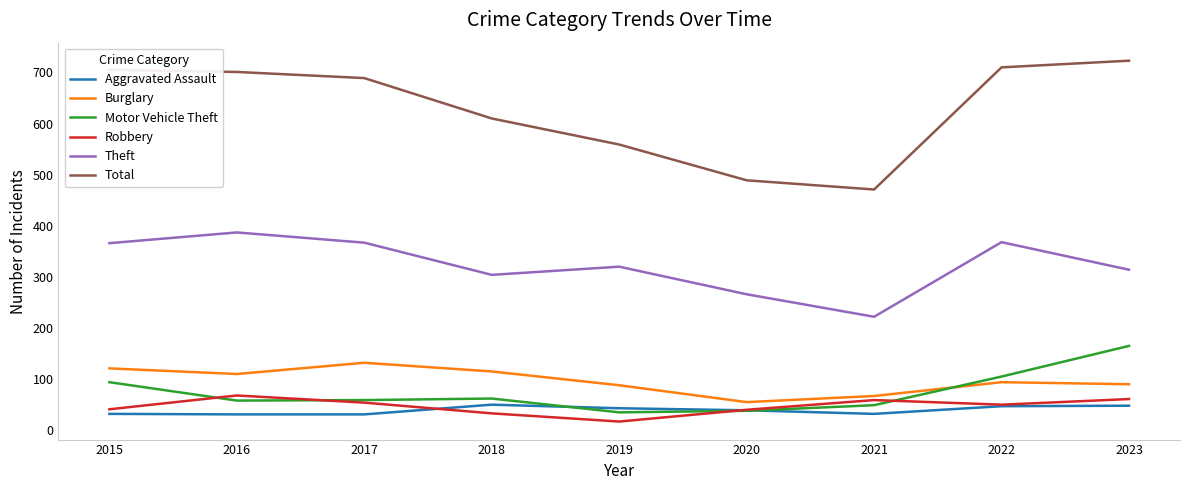

True or false: Total and Motor Vehicle Theft intersect in this chart.

False